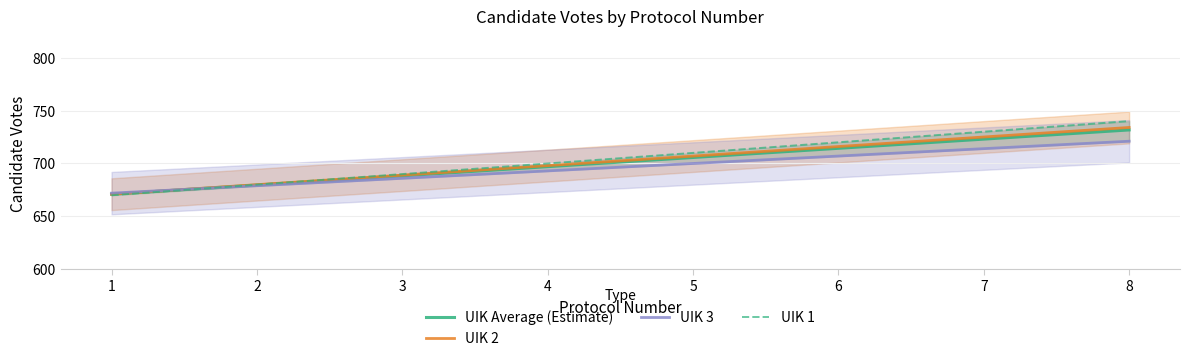

At how many categories does at least one series exceed 718?

3